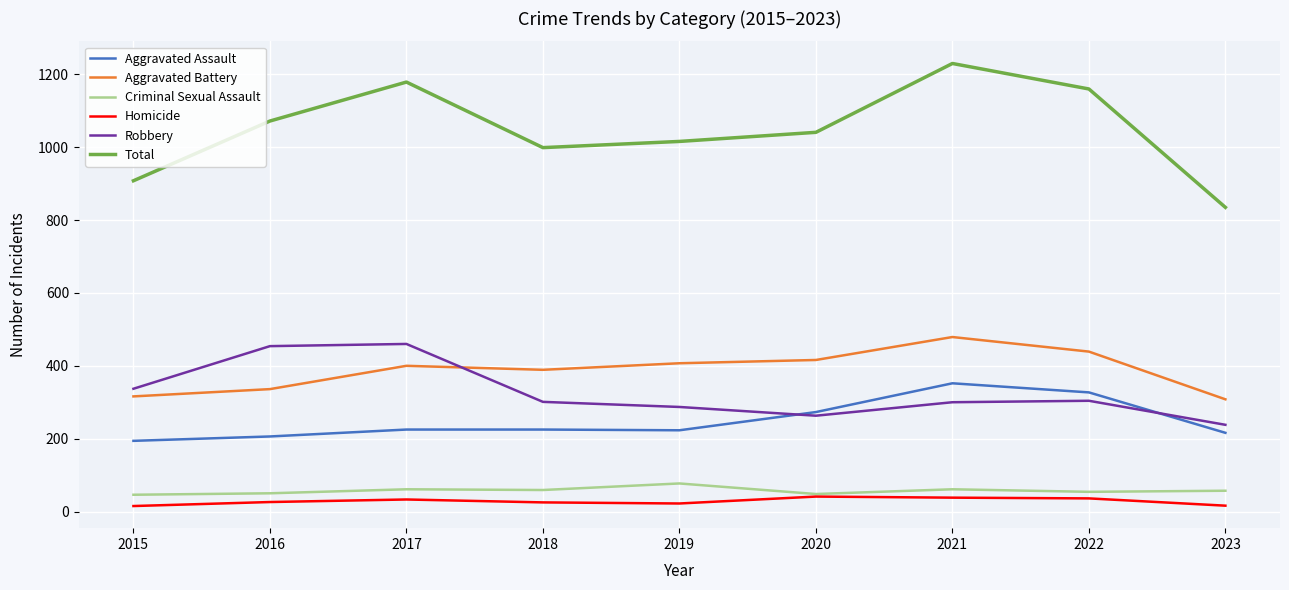

What value does the Total series have at 2017, to the nearest 10?

1180